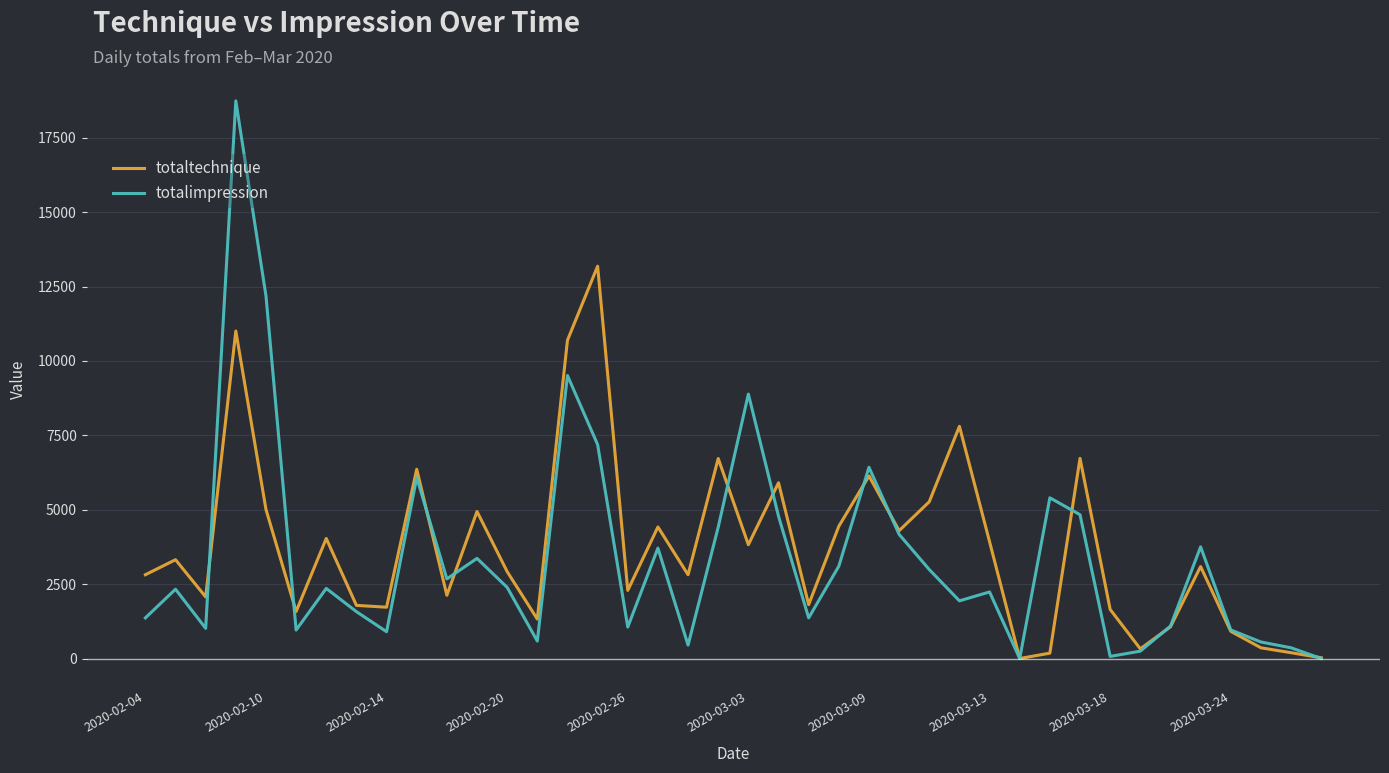

List the series in order of their peak value, highest first.

totalimpression, totaltechnique